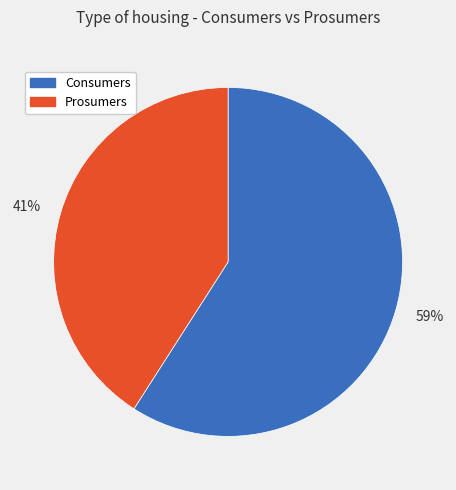

Which has a higher value, Prosumers or Consumers?

Consumers